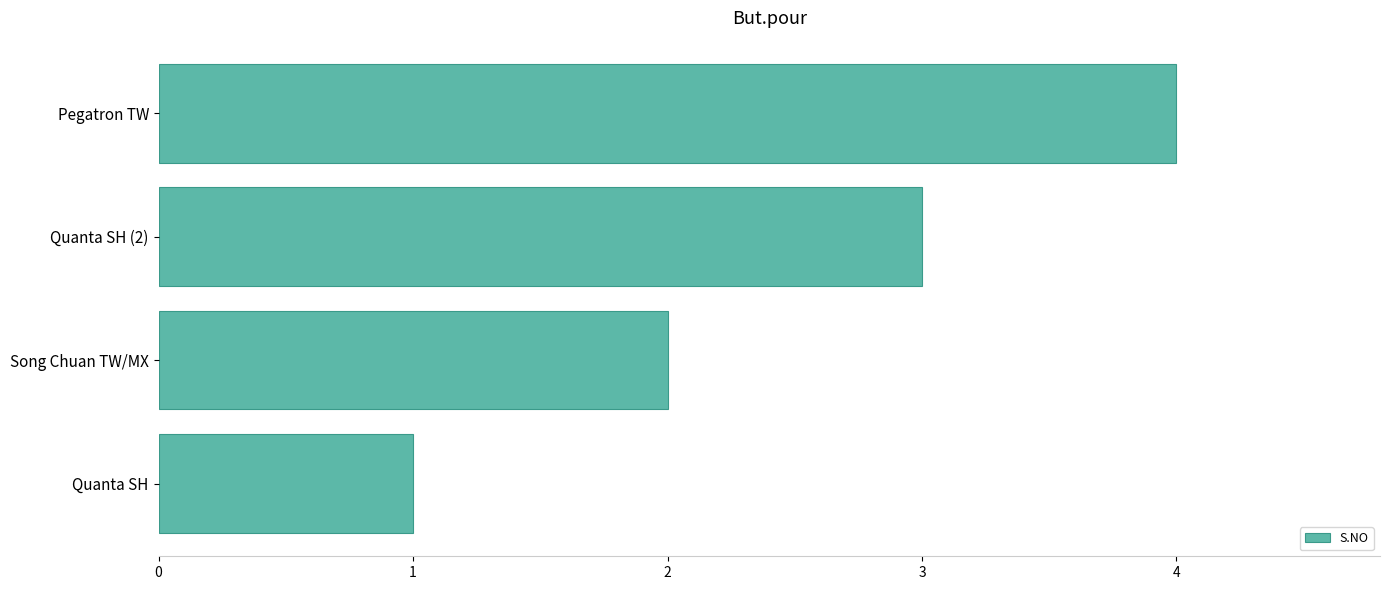

What is the change in value from Song Chuan TW/MX to Pegatron TW?

+2